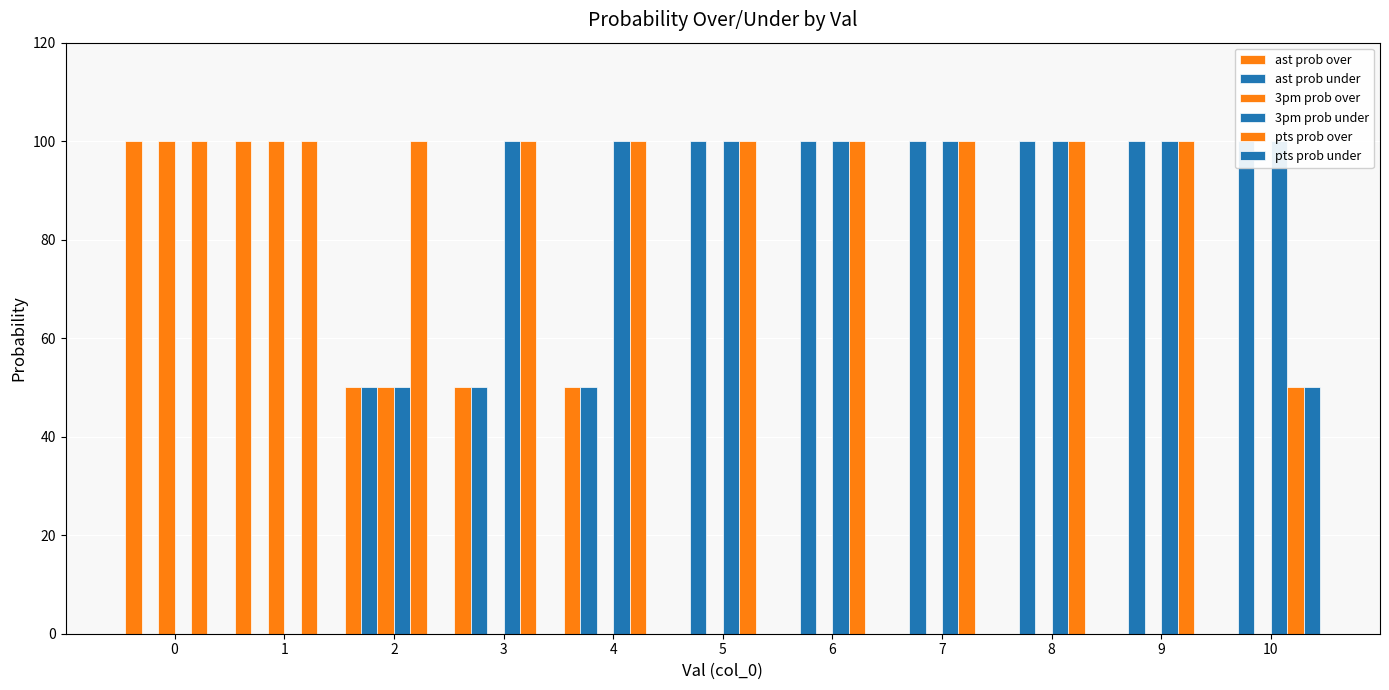

Is the value of 3pm prob over at 7 greater than the value of ast prob over at 6?

No